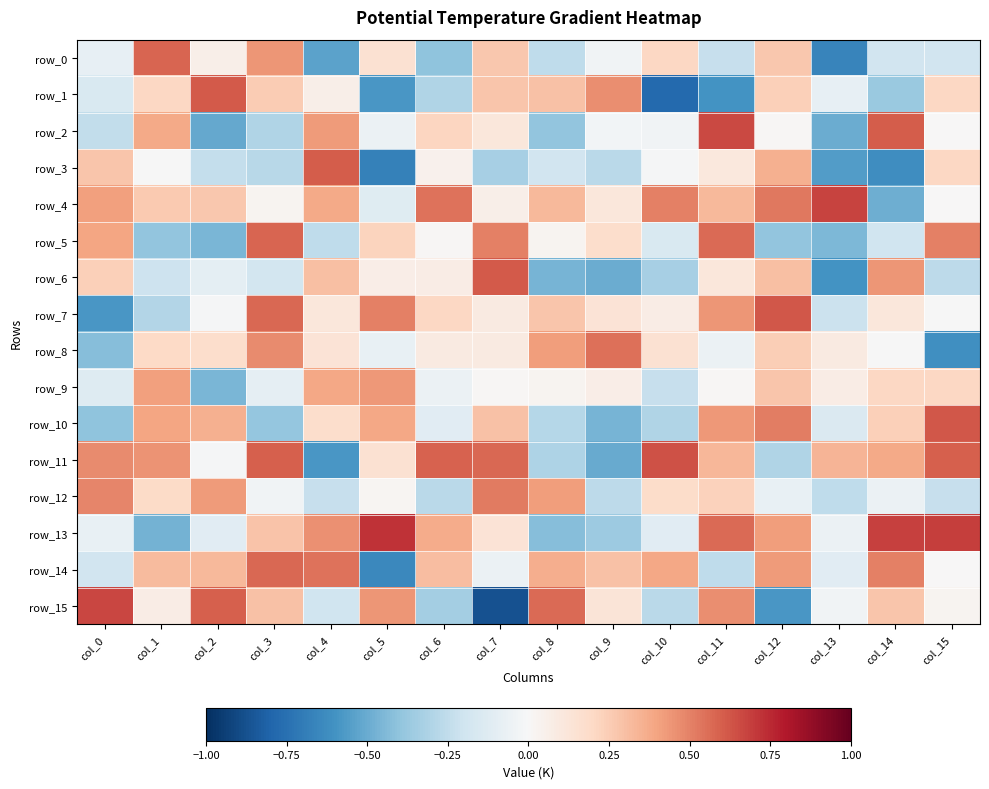

What is the maximum value shown in the chart?

0.7